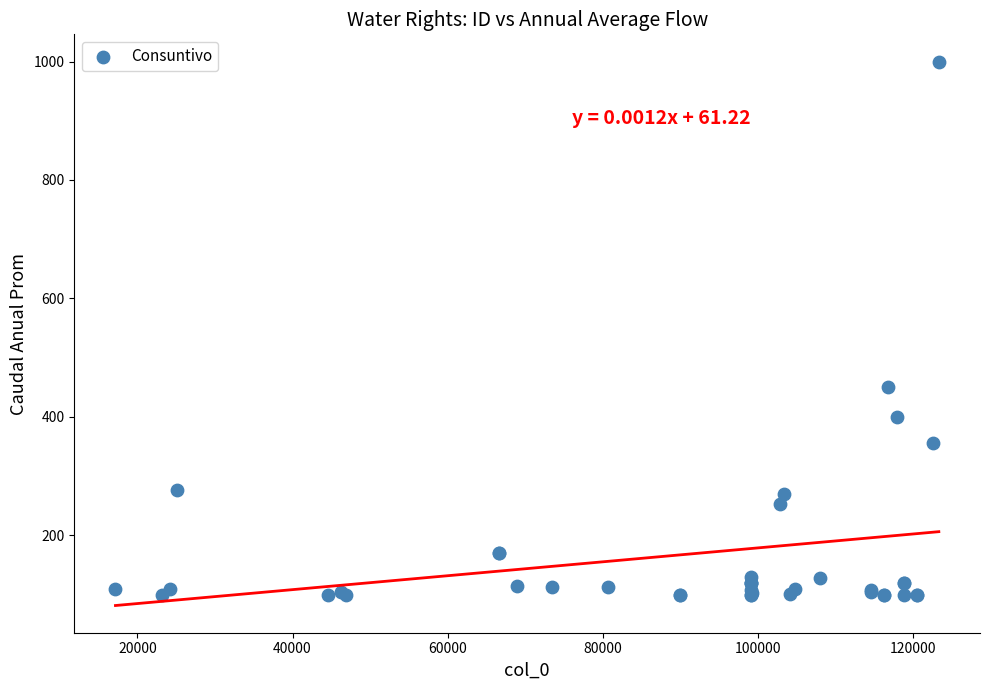

What Y value in the scatter plot is closest to 550?

450.0